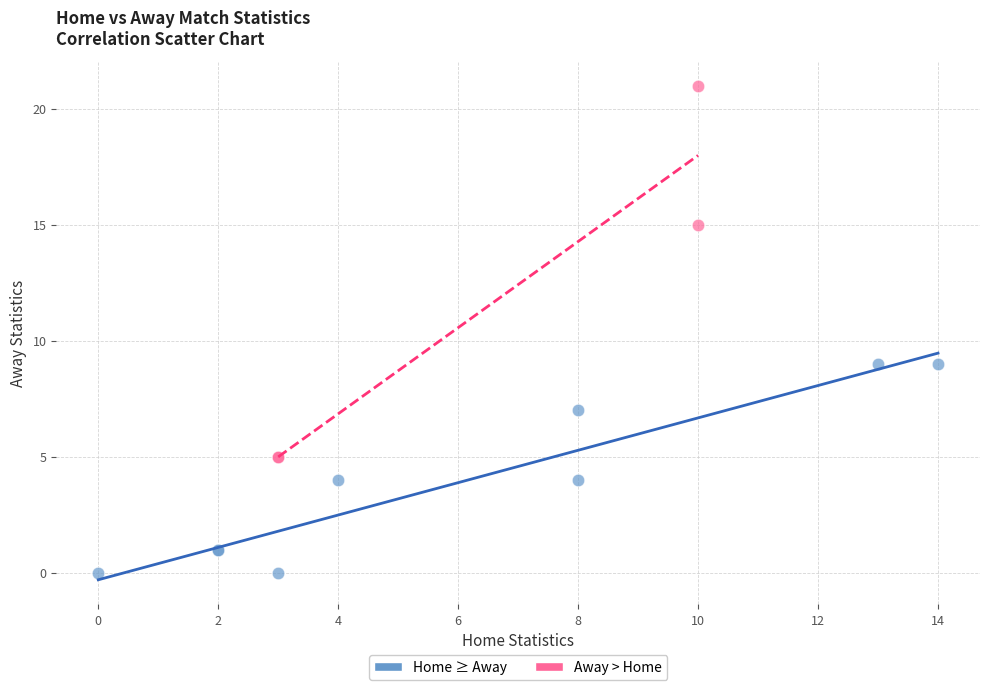

Which series reaches the minimum Y coordinate?

Home ≥ Away